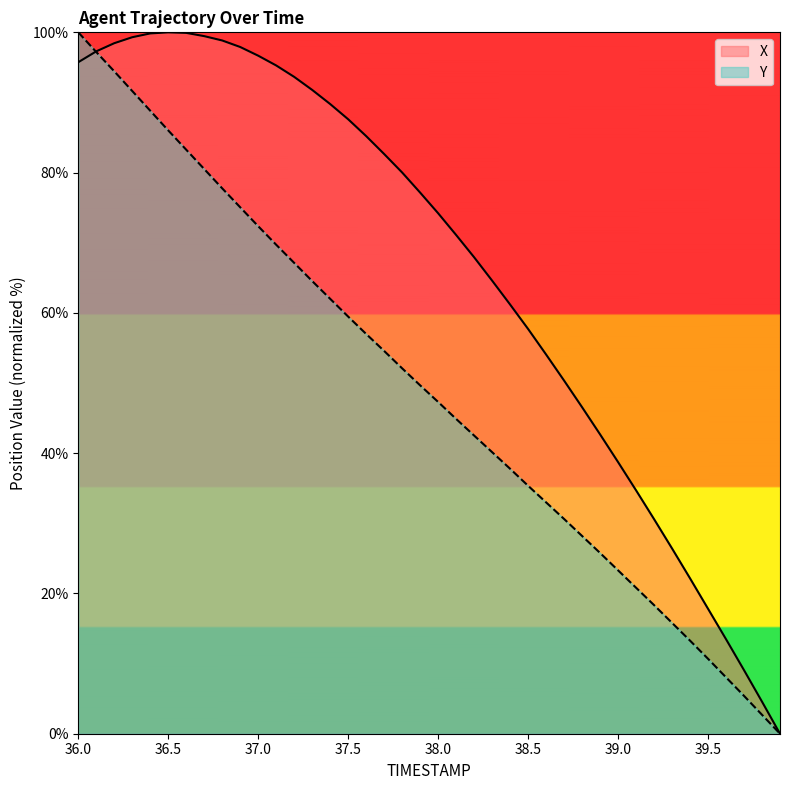

True or false: Y has more than 1 points higher than both neighbors.

False